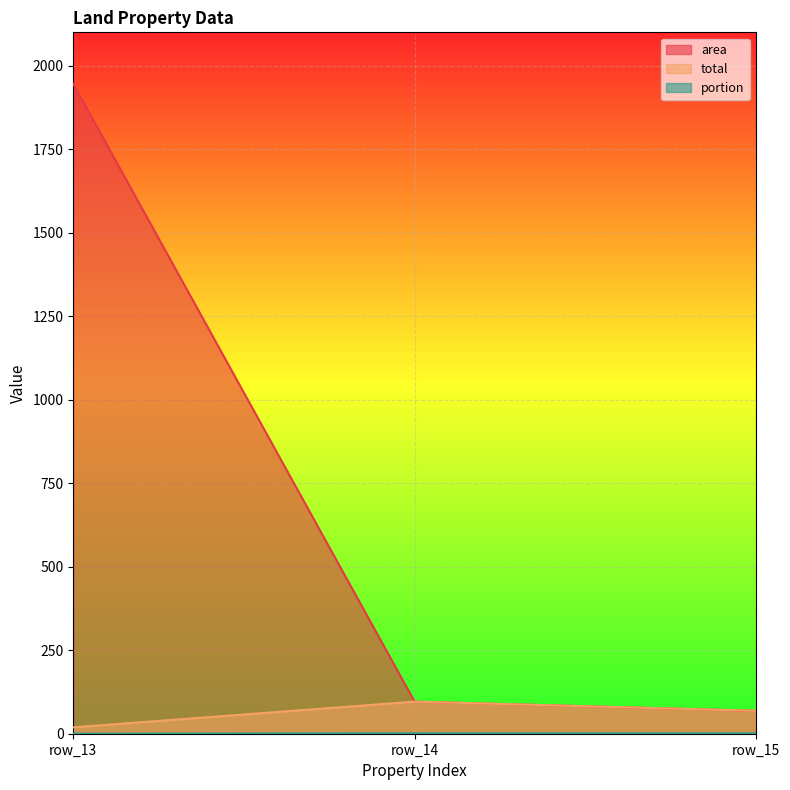

What is the difference between the maximum and minimum values in the portion series?

1.0